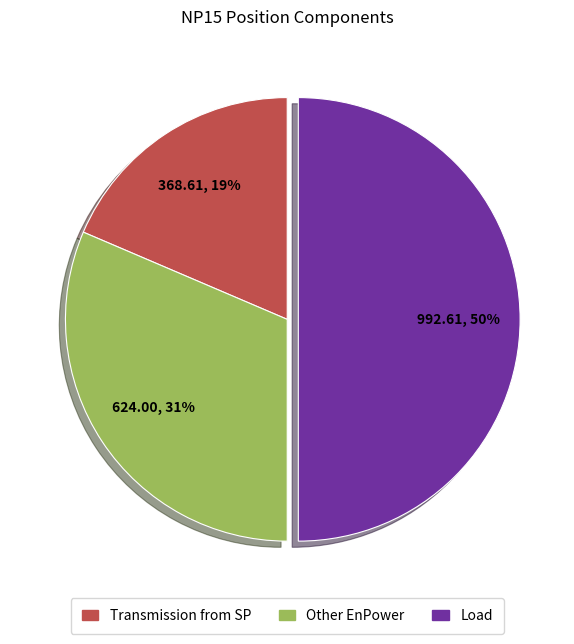

To the nearest percent, what is the average slice percentage?

33%